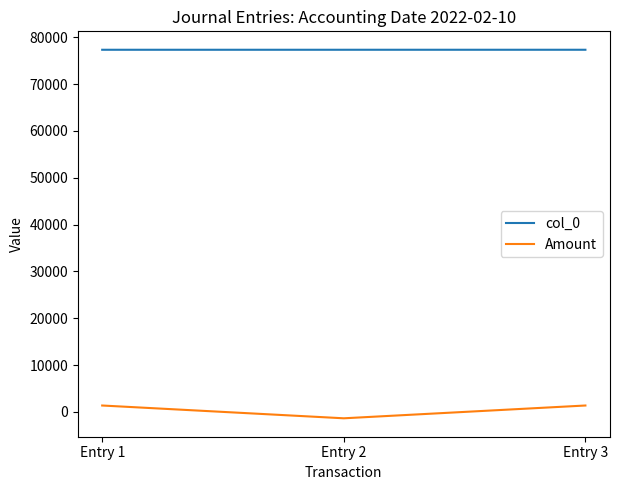

List the series in order of their peak value, highest first.

col_0, Amount